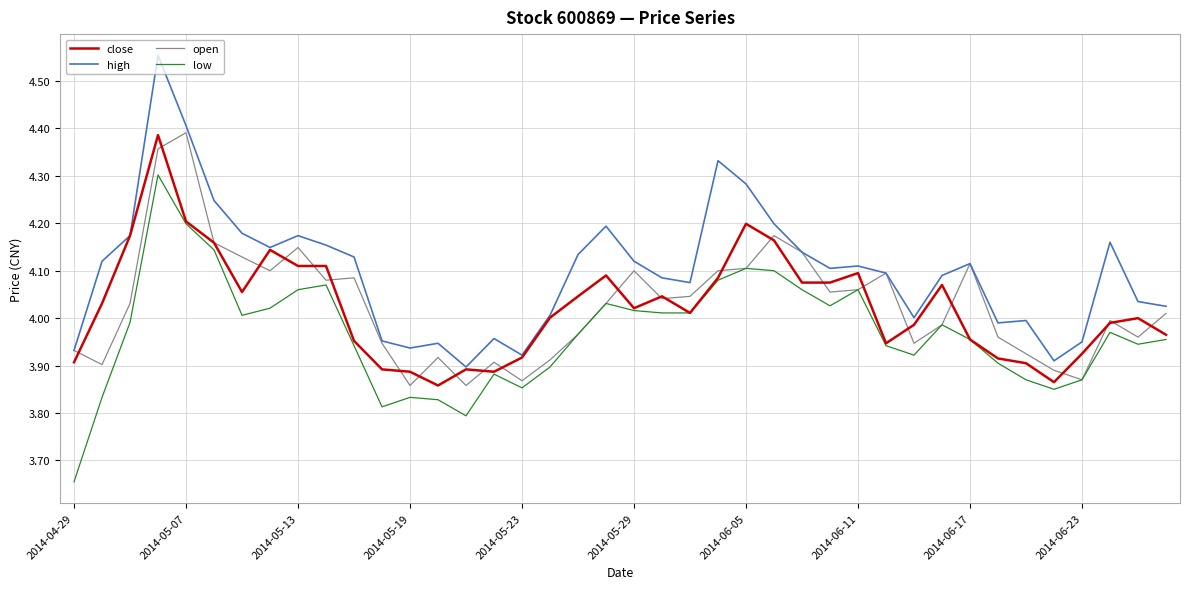

Which series ends up on top after the final intersection of close and open?

open